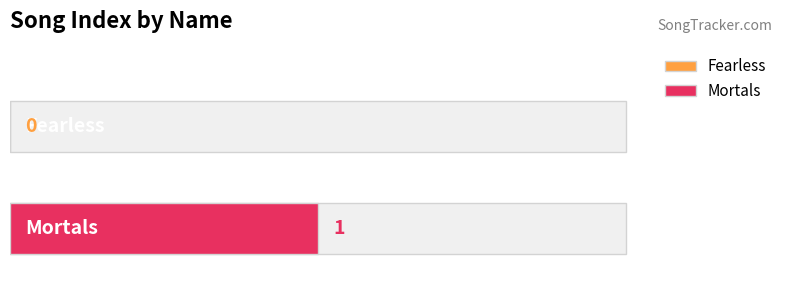

True or false: the data shows 0 at Fearless.

True